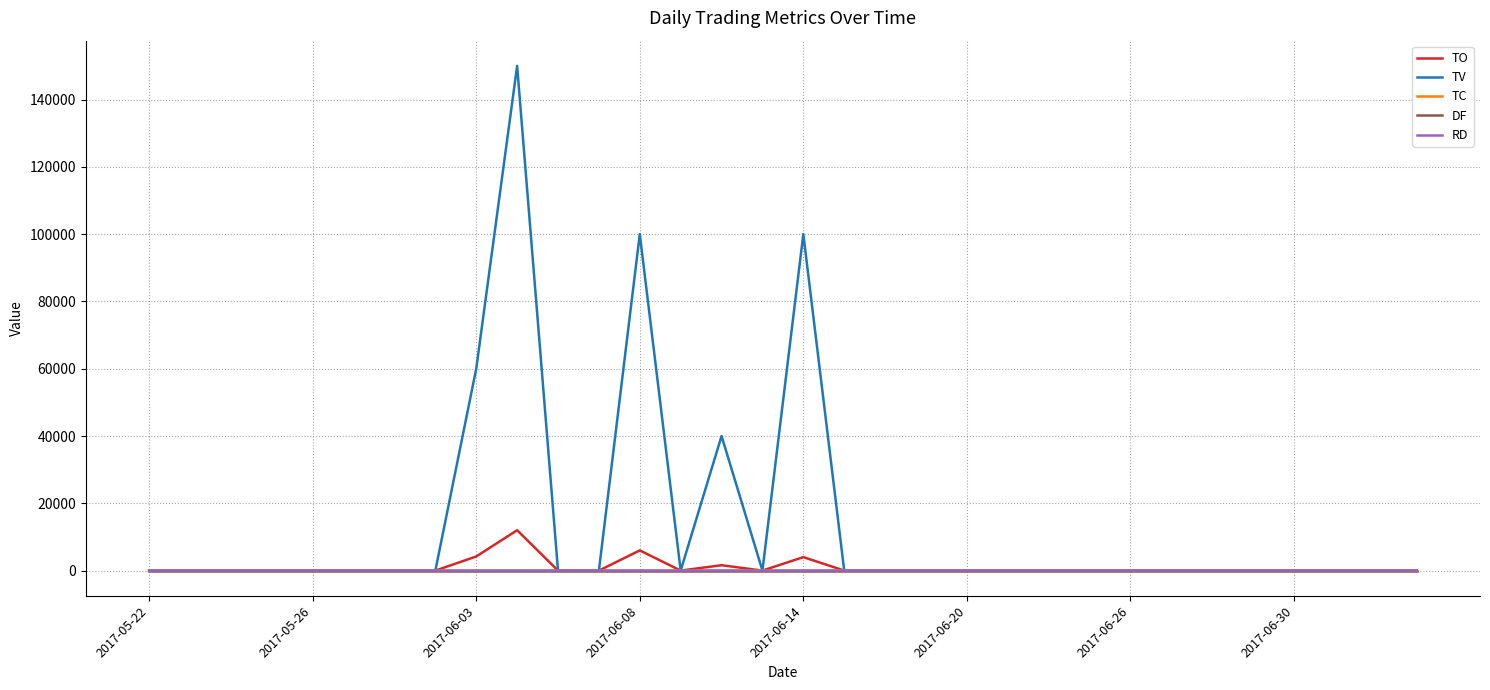

How many values in the TO series exceed 0?

5